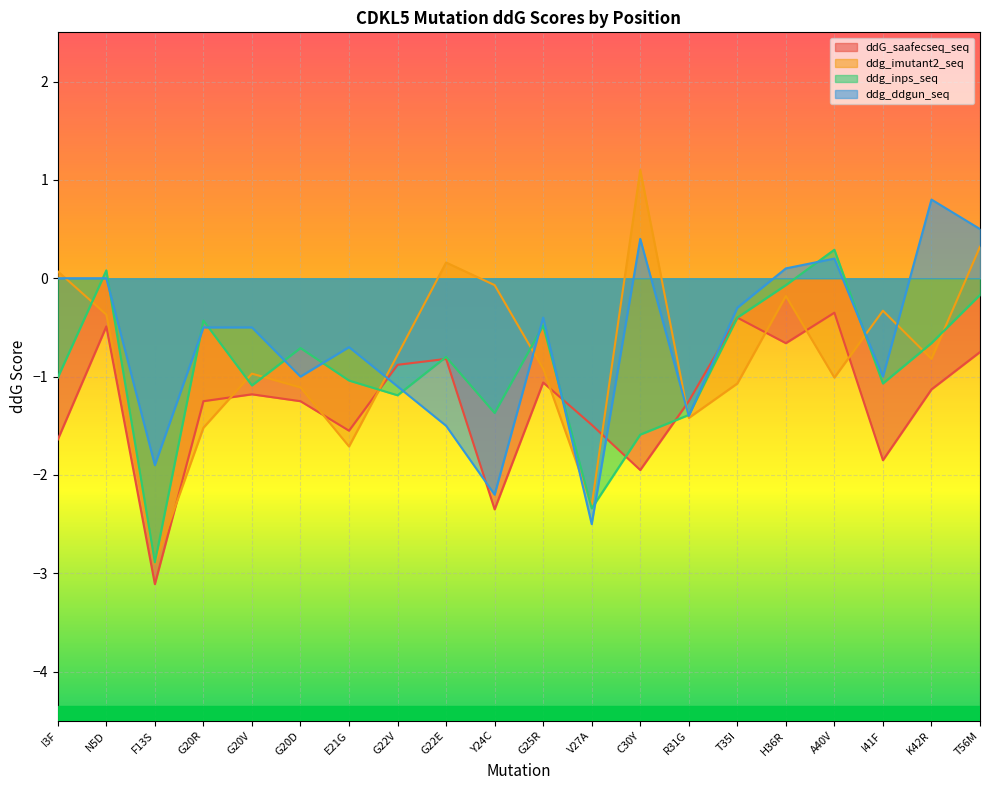

Reading left to right, what are all the values shown in this chart?

ddG_saafecseq_seq: I3F=-1.6	N5D=-0.5	F13S=-3.1	G20R=-1.2	G20V=-1.2	G20D=-1.2	E21G=-1.6	G22V=-0.9	G22E=-0.8	Y24C=-2.4	G25R=-1.1	V27A=-1.5	C30Y=-1.9	R31G=-1.2	T35I=-0.4	H36R=-0.7	A40V=-0.3	I41F=-1.9	K42R=-1.1	T56M=-0.8
ddg_imutant2_seq: I3F=0.1	N5D=-0.4	F13S=-2.9	G20R=-1.5	G20V=-1.0	G20D=-1.1	E21G=-1.7	G22V=-0.8	G22E=0.2	Y24C=-0.1	G25R=-0.9	V27A=-2.3	C30Y=1.1	R31G=-1.4	T35I=-1.1	H36R=-0.2	A40V=-1.0	I41F=-0.3	K42R=-0.8	T56M=0.3
ddg_inps_seq: I3F=-1.0	N5D=0.1	F13S=-2.9	G20R=-0.4	G20V=-1.1	G20D=-0.7	E21G=-1.0	G22V=-1.2	G22E=-0.8	Y24C=-1.4	G25R=-0.5	V27A=-2.3	C30Y=-1.6	R31G=-1.4	T35I=-0.4	H36R=-0.1	A40V=0.3	I41F=-1.1	K42R=-0.7	T56M=-0.2
ddg_ddgun_seq: I3F=0.0	N5D=0.0	F13S=-1.9	G20R=-0.5	G20V=-0.5	G20D=-1.0	E21G=-0.7	G22V=-1.1	G22E=-1.5	Y24C=-2.2	G25R=-0.4	V27A=-2.5	C30Y=0.4	R31G=-1.4	T35I=-0.3	H36R=0.1	A40V=0.2	I41F=-1.0	K42R=0.8	T56M=0.5